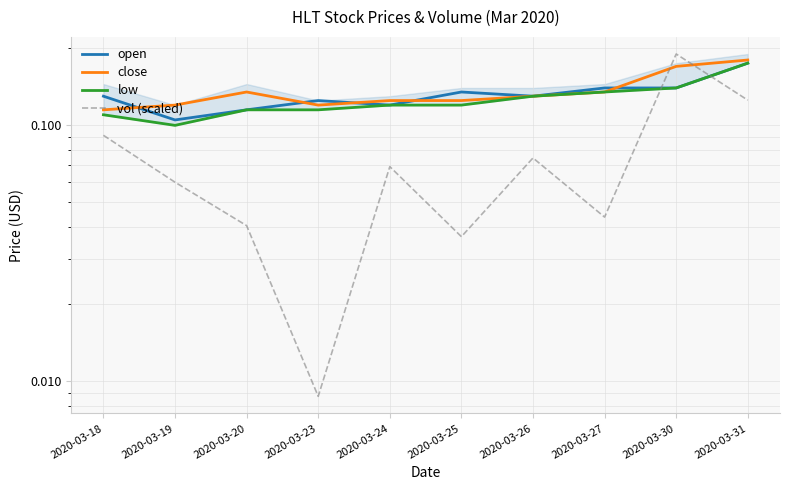

How many lines are shown in the chart?

4